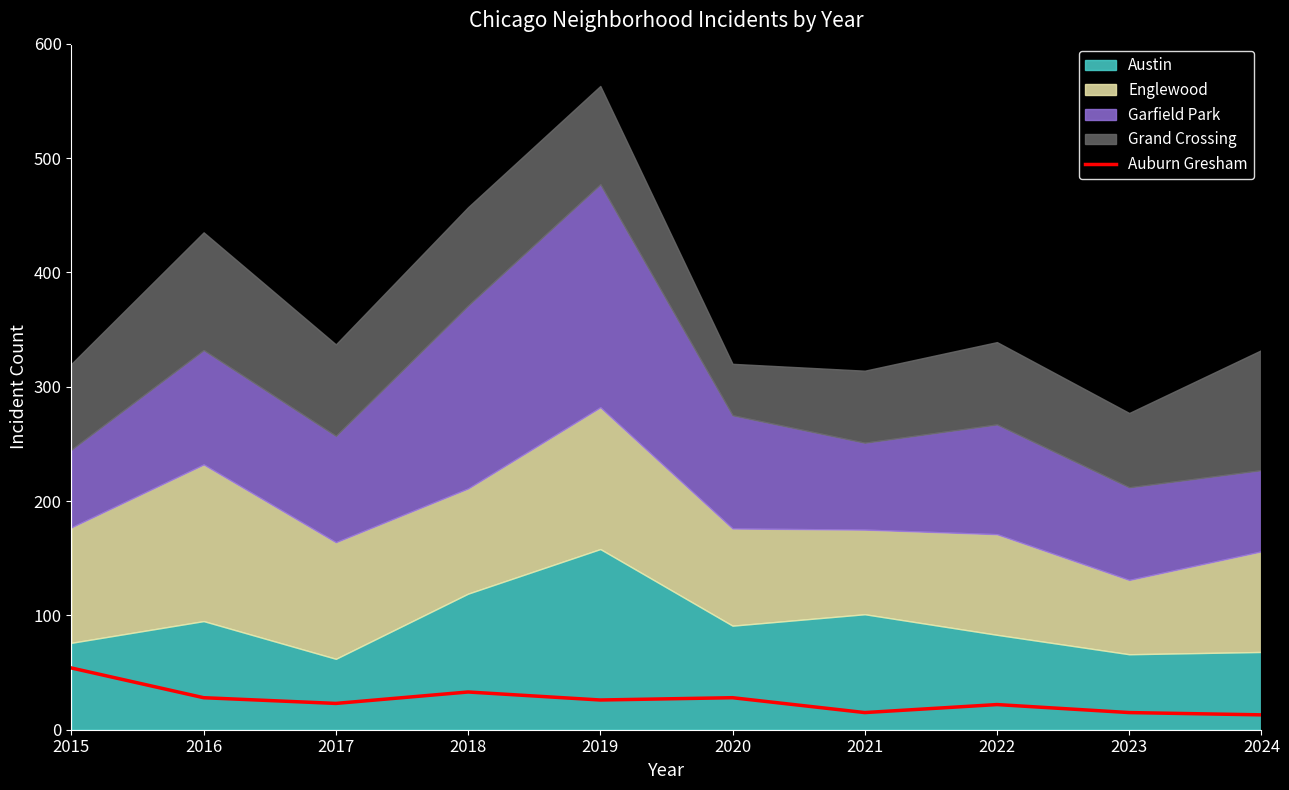

What is the difference between the maximum and minimum values?

41